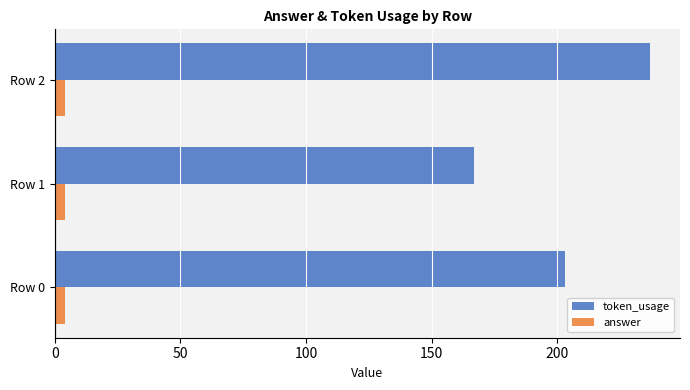

Between Row 0 and Row 2, which series saw the biggest shift?

token_usage